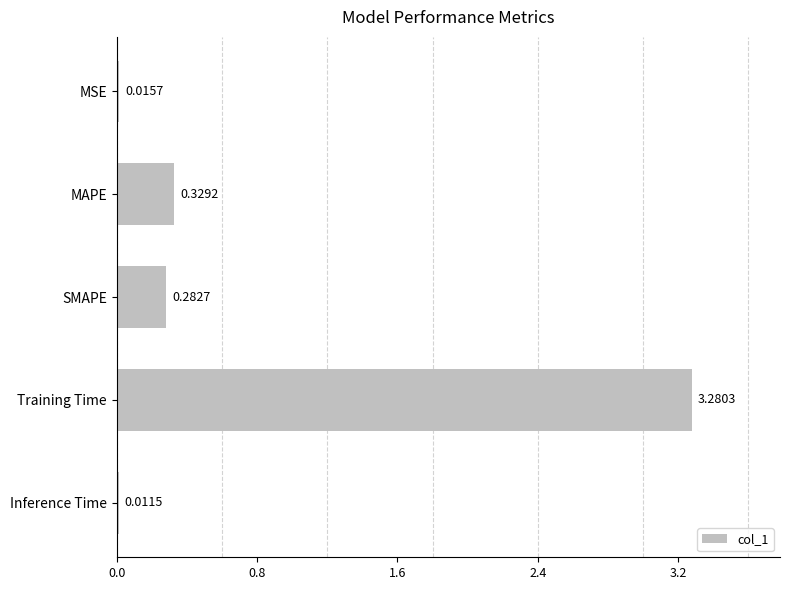

Are the bars grouped side by side (vs. stacked)?

No